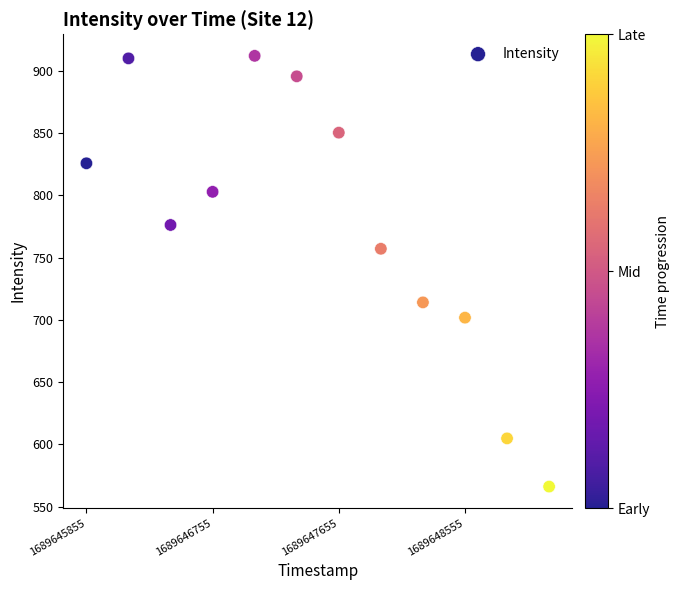

What is the average Y value?

776.4